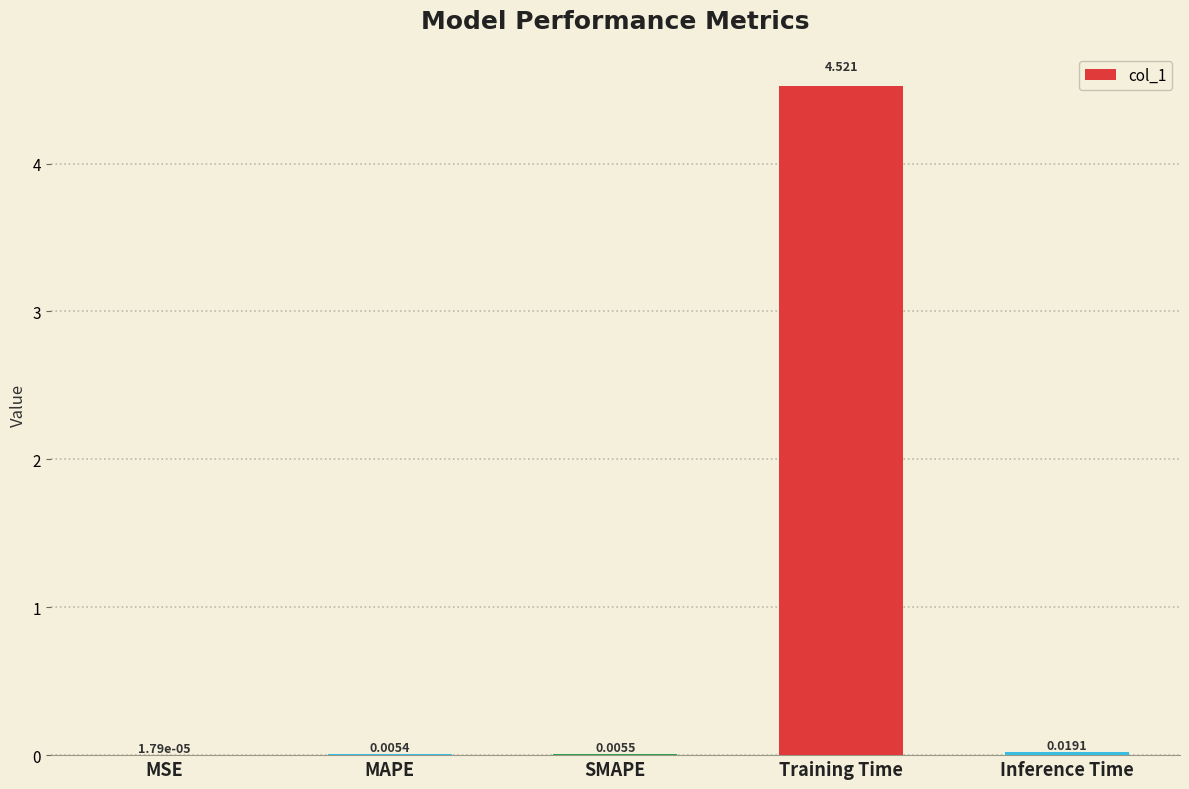

Are the bars horizontal?

No